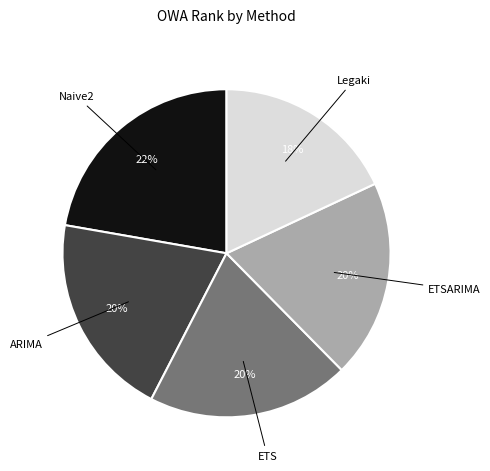

To the nearest percent, what is the difference between the largest and smallest slice percentages?

4%